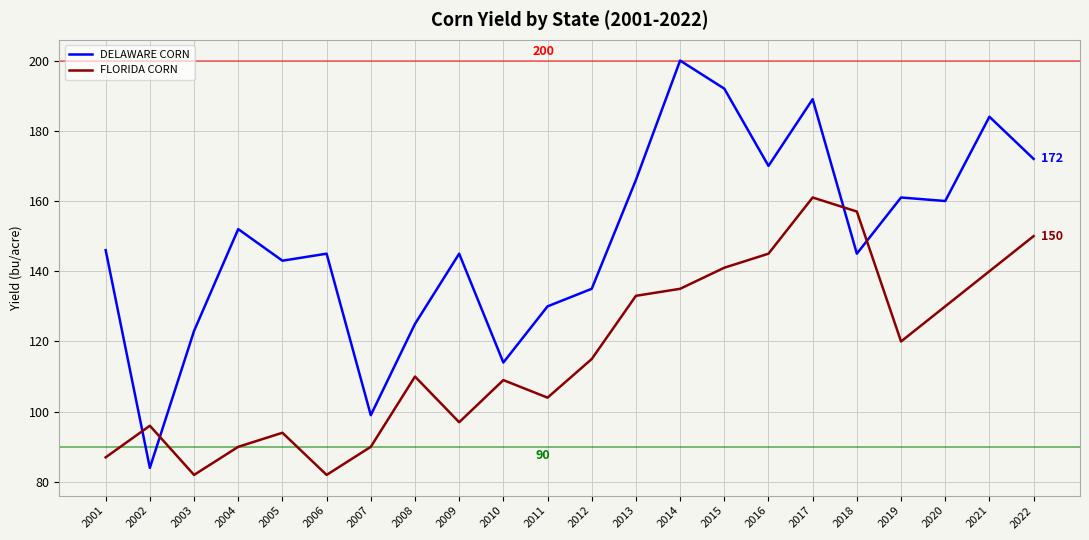

Reading right to left, transcribe all the data shown in this chart.

DELAWARE CORN: 172	184	160	161	145	189	170	192	200	166	135	130	114	145	125	99	145	143	152	123	84	146
FLORIDA CORN: 150	140	130	120	157	161	145	141	135	133	115	104	109	97	110	90	82	94	90	82	96	87